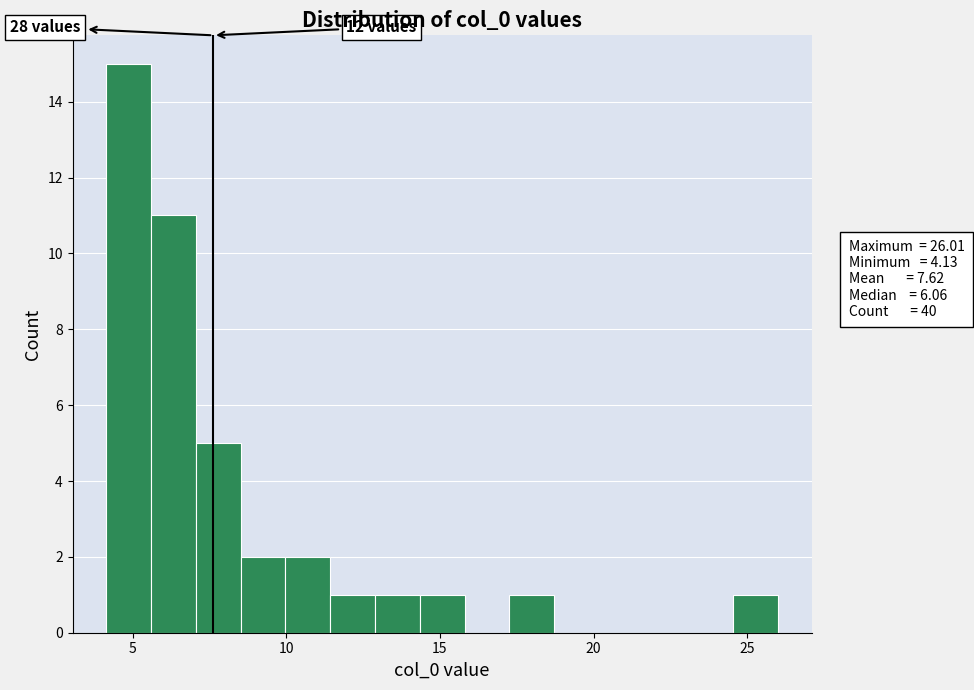

Around what value on the x-axis is the tallest bar? Give the approximate position of its centre, as read against the axis.

5.0